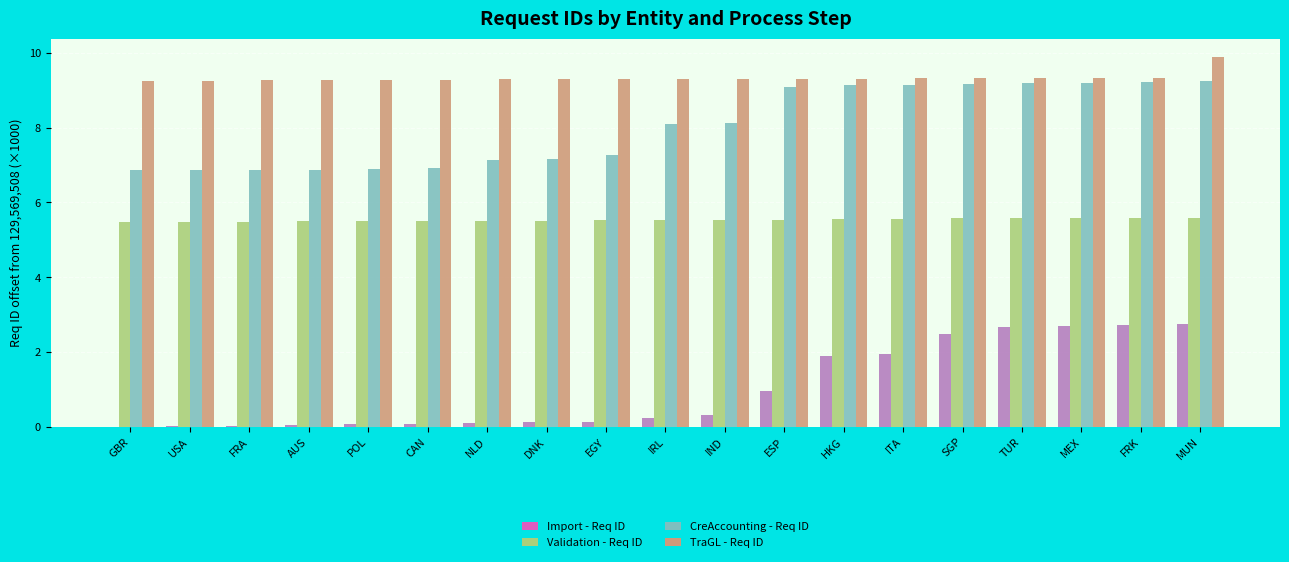

Which category has the highest value across all series?

MUN